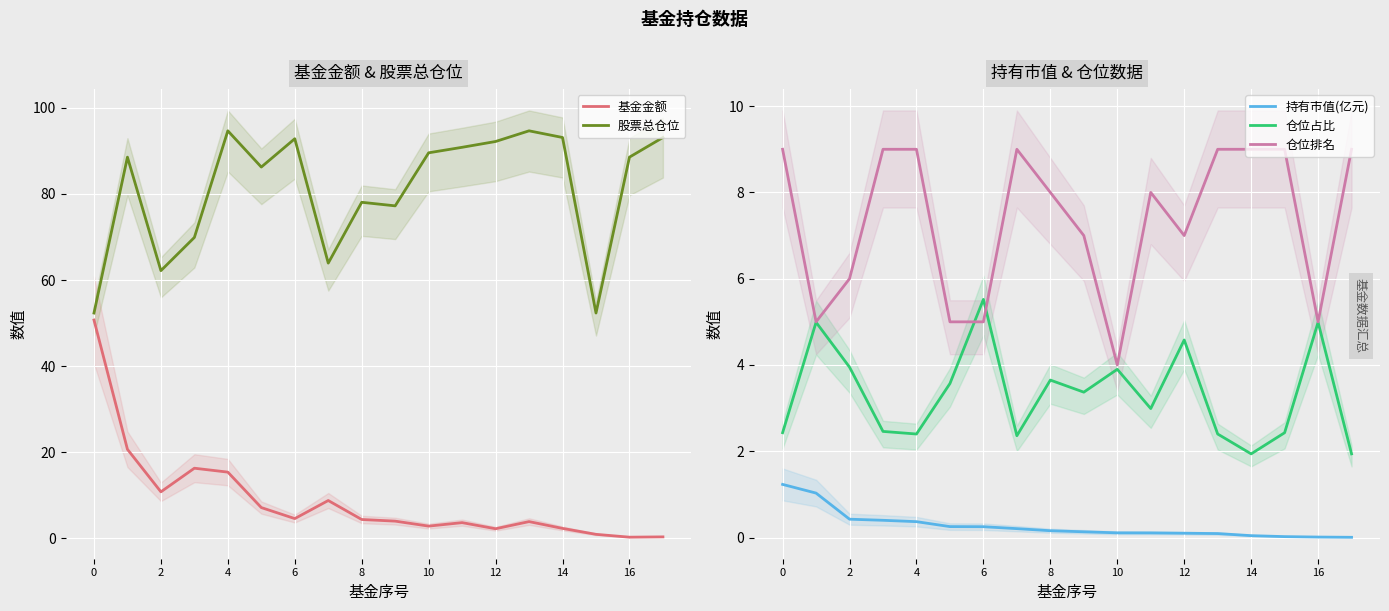

How many data points in 基金金额 are above 4?

9